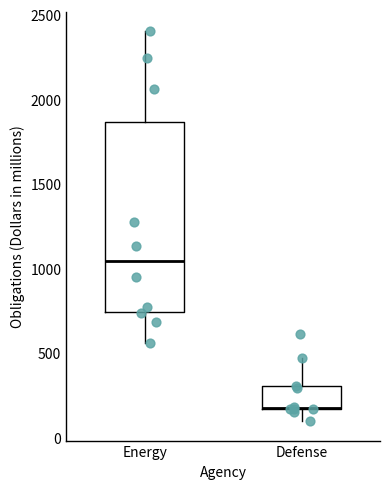

Reading left to right, transcribe this box plot: for each box, give where its median line is, the range the box spans, and where its two whiskers end, as read against the y-axis. The values are not printed on the chart, so give them approximately, as read against the axis.

Energy: median 1050, box 750 to 1850, whiskers 550 to 2400
Defense: median 150 (drawn on the box's lower edge), box 150 to 300, whiskers 100 to 450